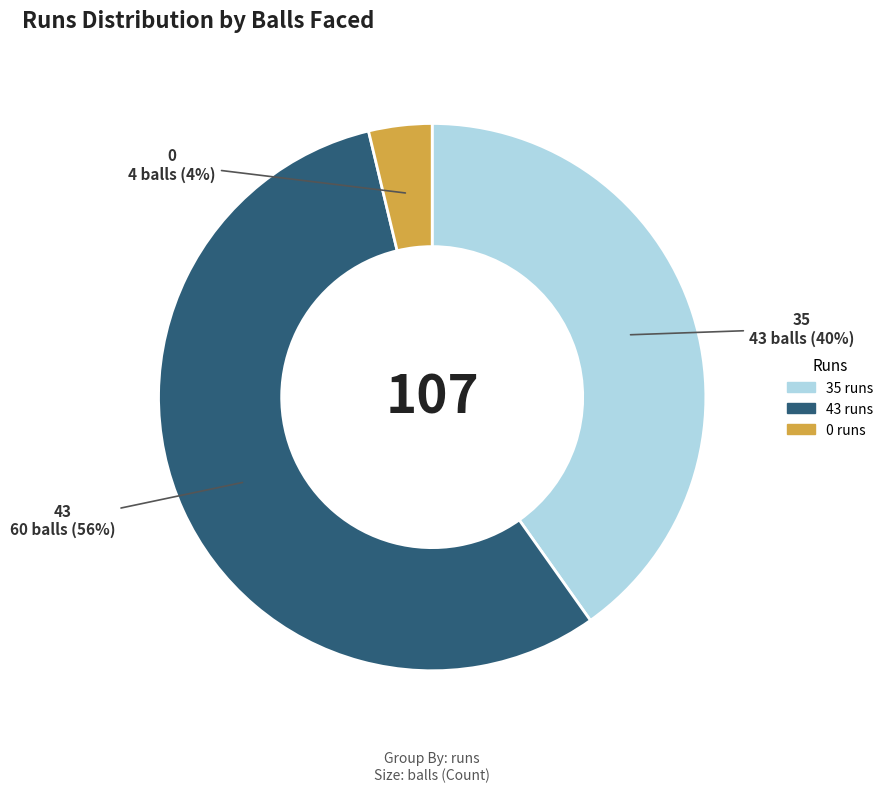

Rank the categories by value from lowest to highest.

0, 35, 43